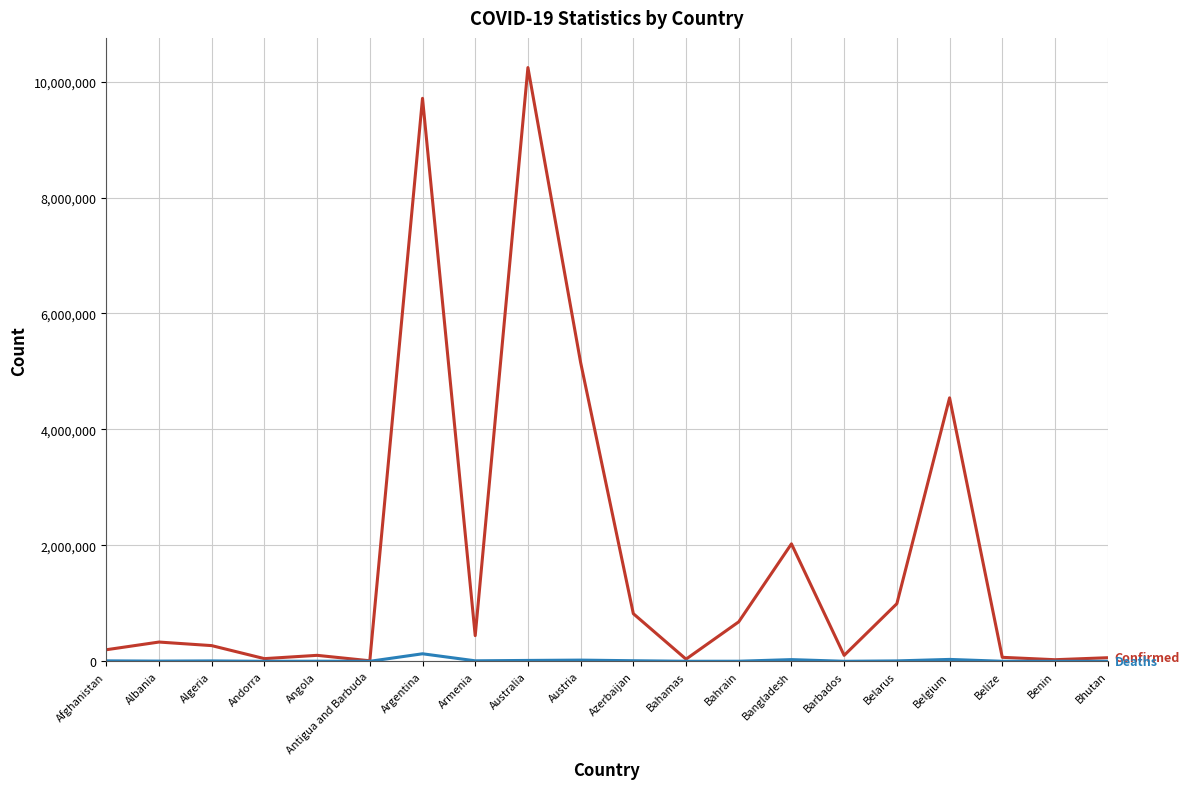

What is the smallest value displayed?

21